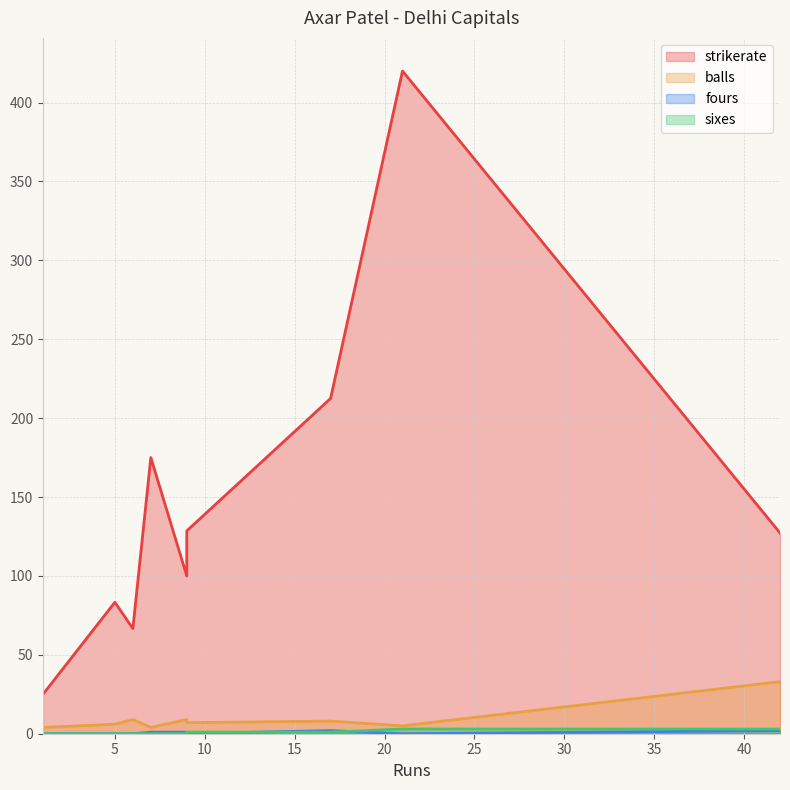

How many interior local peaks does the sixes series have?

2